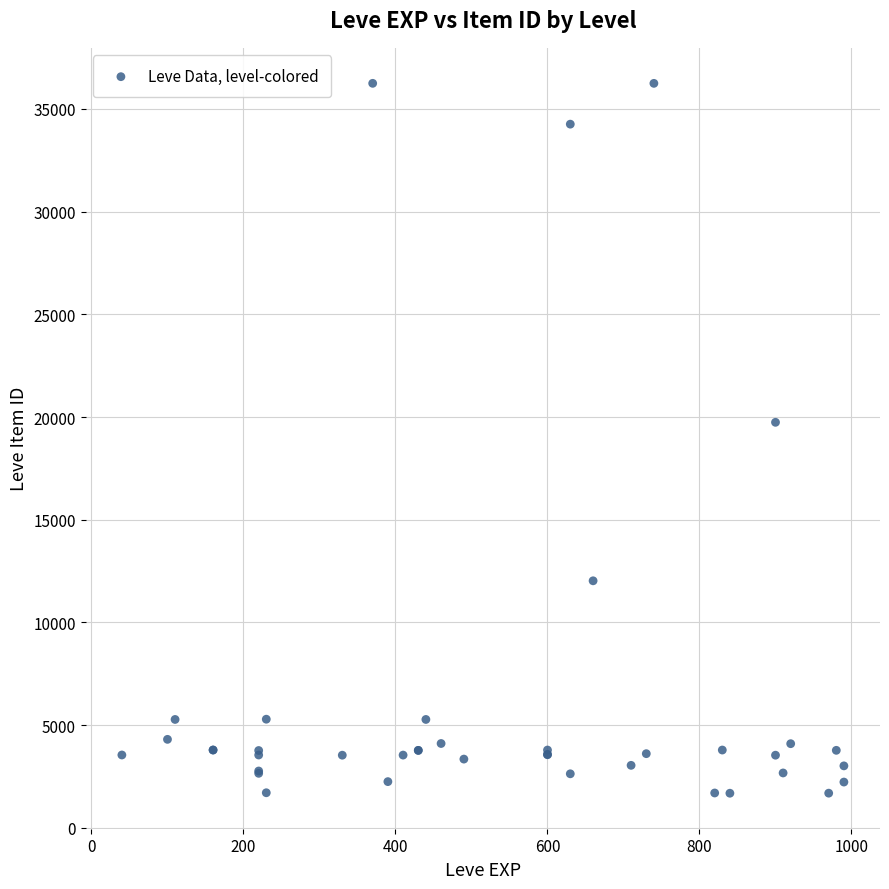

What Y value in the scatter plot is closest to 18967?

19744